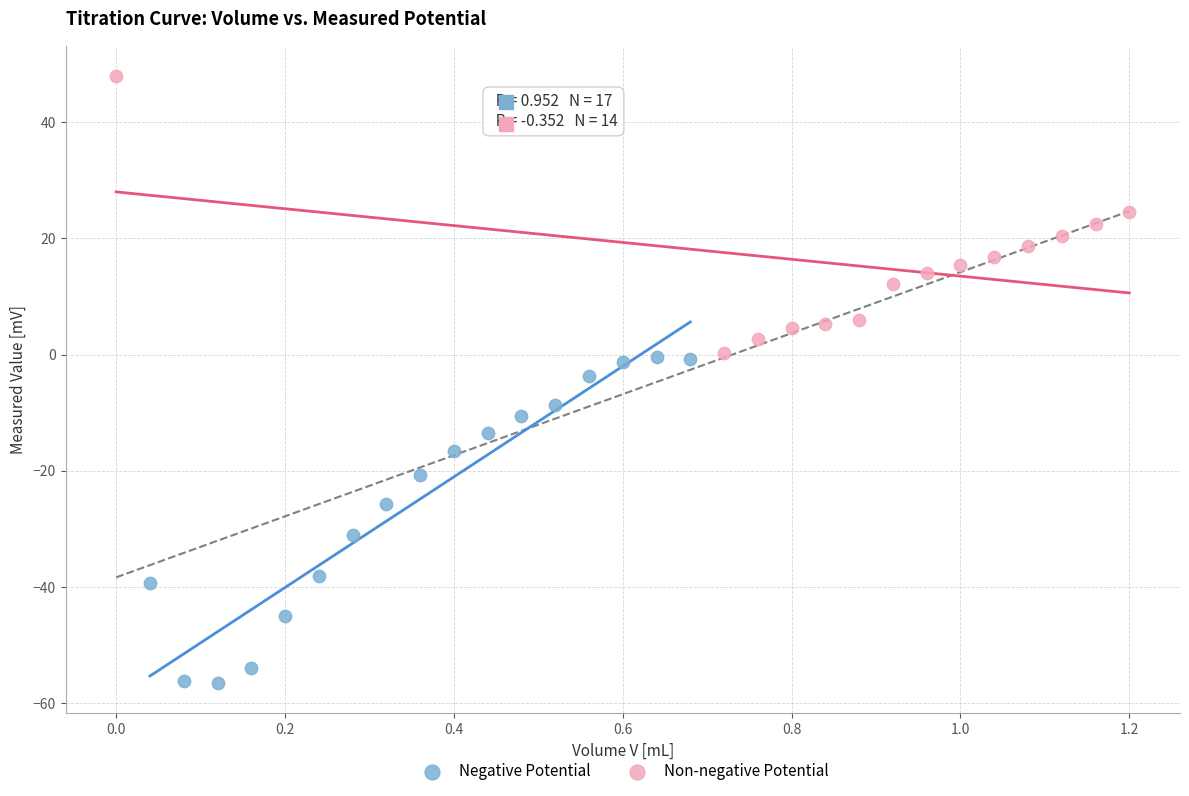

Which series contains the lowest Y value?

Negative Potential